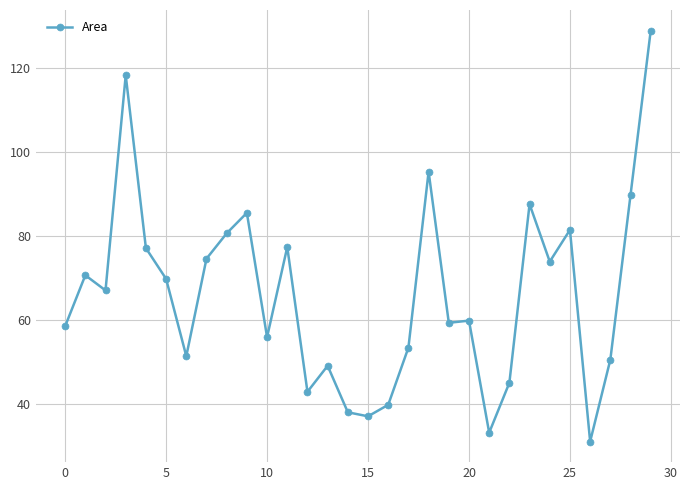

What is the smallest value displayed?

31.0